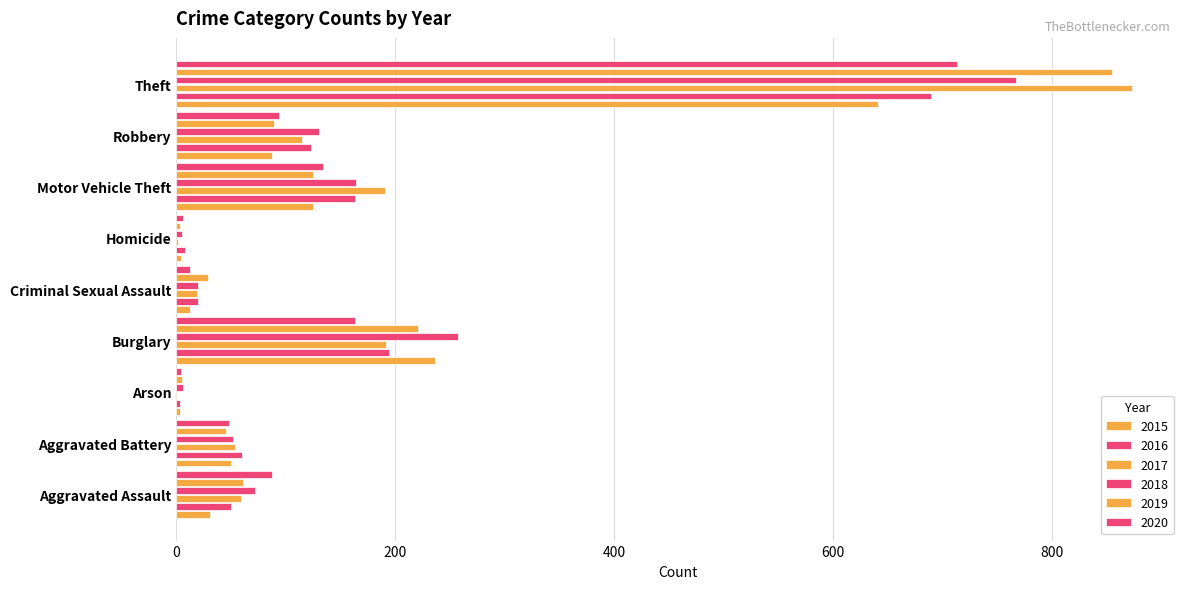

At which category is the sum across all series the highest?

Theft